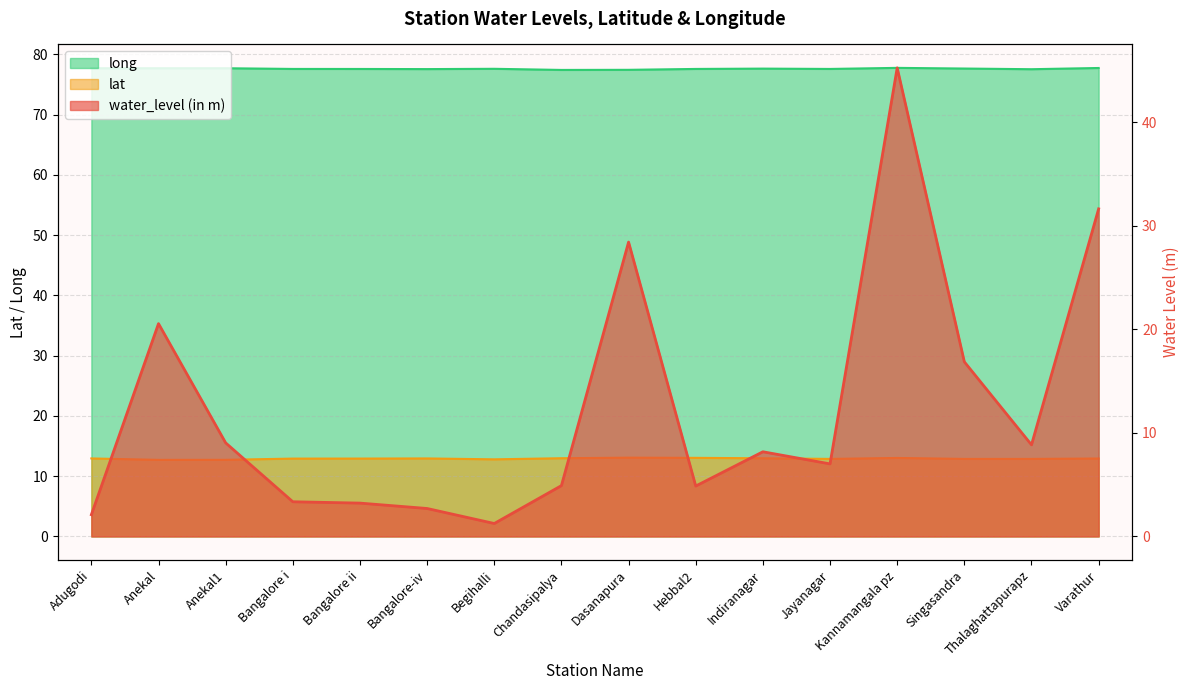

What is the smallest value displayed?

1.2